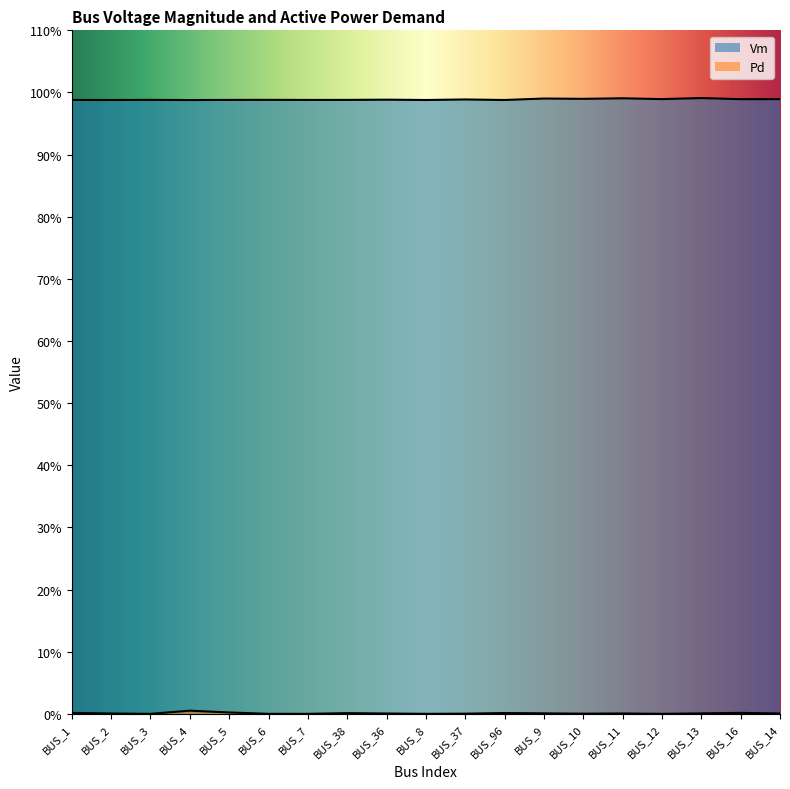

Does the chart display data point markers on the line(s)?

No